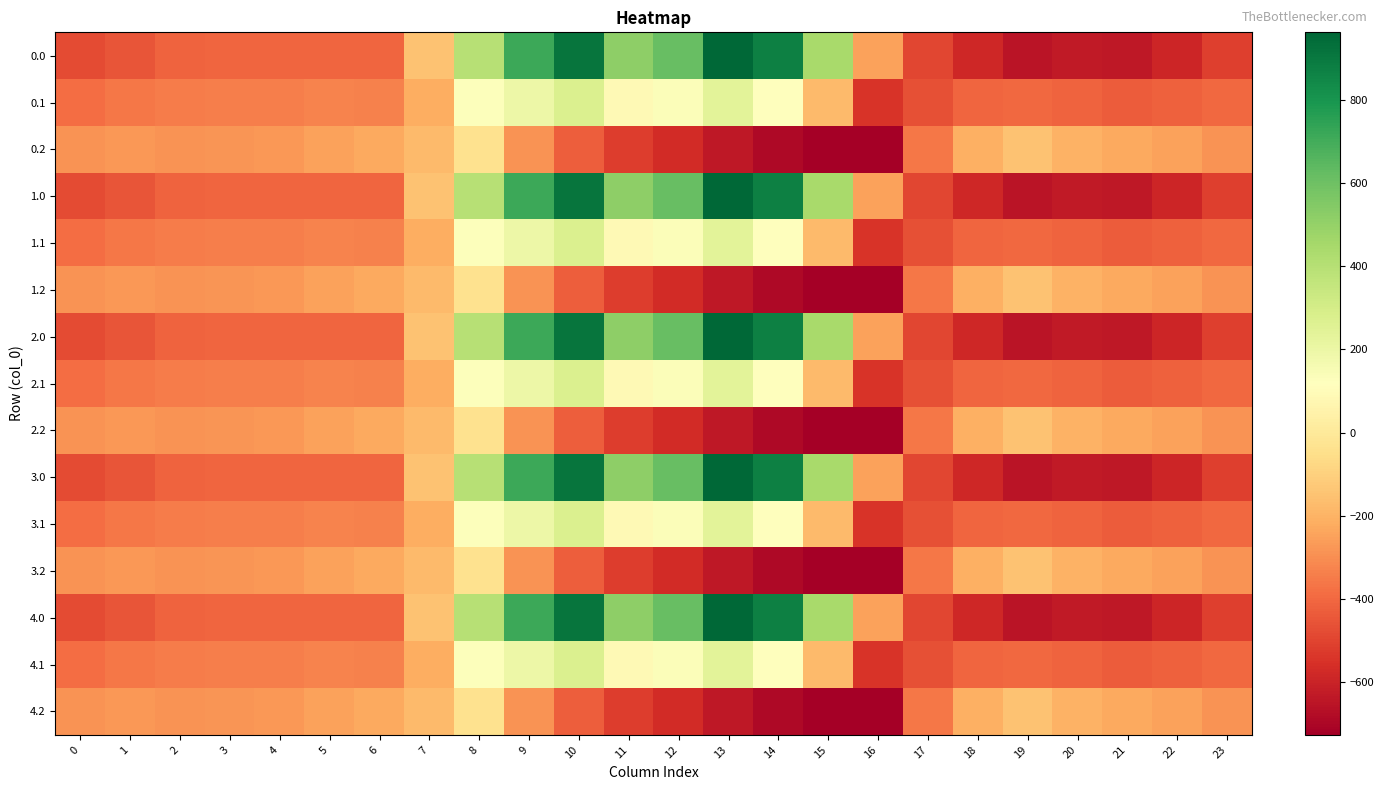

Reading right to left, transcribe all the data shown in this chart.

0.0: 23=-511.3	22=-592.3	21=-638.4	20=-629.9	19=-649.2	18=-586.7	17=-494.8	16=-250.9	15=443.0	14=870.3	13=962.7	12=619.4	11=516.0	10=916.2	9=716.9	8=395.3	7=-150.1	6=-408.0	5=-403.8	4=-404.9	3=-404.4	2=-410.3	1=-449.5	0=-482.0
0.1: 23=-399.4	22=-419.9	21=-432.4	20=-414.5	19=-400.2	18=-405.4	17=-466.6	16=-547.3	15=-173.1	14=113.7	13=241.5	12=134.6	11=87.0	10=274.1	9=191.1	8=125.2	7=-217.1	6=-332.2	5=-325.7	4=-339.6	3=-342.7	2=-347.9	1=-361.1	0=-384.6
0.2: 23=-287.5	22=-247.4	21=-226.4	20=-199.2	19=-151.0	18=-210.0	17=-362.4	16=-726.6	15=-725.8	14=-687.4	13=-640.4	12=-571.2	11=-520.6	10=-423.5	9=-288.5	8=-35.3	7=-176.6	6=-228.8	5=-245.0	4=-274.4	3=-281.0	2=-285.5	1=-272.7	0=-287.1
1.0: 23=-511.3	22=-592.3	21=-638.4	20=-629.9	19=-649.2	18=-586.7	17=-494.8	16=-250.9	15=443.0	14=870.3	13=962.7	12=619.4	11=516.0	10=916.2	9=716.9	8=395.3	7=-150.1	6=-408.0	5=-403.8	4=-404.9	3=-404.4	2=-410.3	1=-449.5	0=-482.0
1.1: 23=-399.4	22=-419.9	21=-432.4	20=-414.5	19=-400.2	18=-405.4	17=-466.6	16=-547.3	15=-173.1	14=113.7	13=241.5	12=134.6	11=87.0	10=274.1	9=191.1	8=125.2	7=-217.1	6=-332.2	5=-325.7	4=-339.6	3=-342.7	2=-347.9	1=-361.1	0=-384.6
1.2: 23=-287.5	22=-247.4	21=-226.4	20=-199.2	19=-151.0	18=-210.0	17=-362.4	16=-726.6	15=-725.8	14=-687.4	13=-640.4	12=-571.2	11=-520.6	10=-423.5	9=-288.5	8=-35.3	7=-176.6	6=-228.8	5=-245.0	4=-274.4	3=-281.0	2=-285.5	1=-272.7	0=-287.1
2.0: 23=-511.3	22=-592.3	21=-638.4	20=-629.9	19=-649.2	18=-586.7	17=-494.8	16=-250.9	15=443.0	14=870.3	13=962.7	12=619.4	11=516.0	10=916.2	9=716.9	8=395.3	7=-150.1	6=-408.0	5=-403.8	4=-404.9	3=-404.4	2=-410.3	1=-449.5	0=-482.0
2.1: 23=-399.4	22=-419.9	21=-432.4	20=-414.5	19=-400.2	18=-405.4	17=-466.6	16=-547.3	15=-173.1	14=113.7	13=241.5	12=134.6	11=87.0	10=274.1	9=191.1	8=125.2	7=-217.1	6=-332.2	5=-325.7	4=-339.6	3=-342.7	2=-347.9	1=-361.1	0=-384.6
2.2: 23=-287.5	22=-247.4	21=-226.4	20=-199.2	19=-151.0	18=-210.0	17=-362.4	16=-726.6	15=-725.8	14=-687.4	13=-640.4	12=-571.2	11=-520.6	10=-423.5	9=-288.5	8=-35.3	7=-176.6	6=-228.8	5=-245.0	4=-274.4	3=-281.0	2=-285.5	1=-272.7	0=-287.1
3.0: 23=-511.3	22=-592.3	21=-638.4	20=-629.9	19=-649.2	18=-586.7	17=-494.8	16=-250.9	15=443.0	14=870.3	13=962.7	12=619.4	11=516.0	10=916.2	9=716.9	8=395.3	7=-150.1	6=-408.0	5=-403.8	4=-404.9	3=-404.4	2=-410.3	1=-449.5	0=-482.0
3.1: 23=-399.4	22=-419.9	21=-432.4	20=-414.5	19=-400.2	18=-405.4	17=-466.6	16=-547.3	15=-173.1	14=113.7	13=241.5	12=134.6	11=87.0	10=274.1	9=191.1	8=125.2	7=-217.1	6=-332.2	5=-325.7	4=-339.6	3=-342.7	2=-347.9	1=-361.1	0=-384.6
3.2: 23=-287.5	22=-247.4	21=-226.4	20=-199.2	19=-151.0	18=-210.0	17=-362.4	16=-726.6	15=-725.8	14=-687.4	13=-640.4	12=-571.2	11=-520.6	10=-423.5	9=-288.5	8=-35.3	7=-176.6	6=-228.8	5=-245.0	4=-274.4	3=-281.0	2=-285.5	1=-272.7	0=-287.1
4.0: 23=-511.3	22=-592.3	21=-638.4	20=-629.9	19=-649.2	18=-586.7	17=-494.8	16=-250.9	15=443.0	14=870.3	13=962.7	12=619.4	11=516.0	10=916.2	9=716.9	8=395.3	7=-150.1	6=-408.0	5=-403.8	4=-404.9	3=-404.4	2=-410.3	1=-449.5	0=-482.0
4.1: 23=-399.4	22=-419.9	21=-432.4	20=-414.5	19=-400.2	18=-405.4	17=-466.6	16=-547.3	15=-173.1	14=113.7	13=241.5	12=134.6	11=87.0	10=274.1	9=191.1	8=125.2	7=-217.1	6=-332.2	5=-325.7	4=-339.6	3=-342.7	2=-347.9	1=-361.1	0=-384.6
4.2: 23=-287.5	22=-247.4	21=-226.4	20=-199.2	19=-151.0	18=-210.0	17=-362.4	16=-726.6	15=-725.8	14=-687.4	13=-640.4	12=-571.2	11=-520.6	10=-423.5	9=-288.5	8=-35.3	7=-176.6	6=-228.8	5=-245.0	4=-274.4	3=-281.0	2=-285.5	1=-272.7	0=-287.1